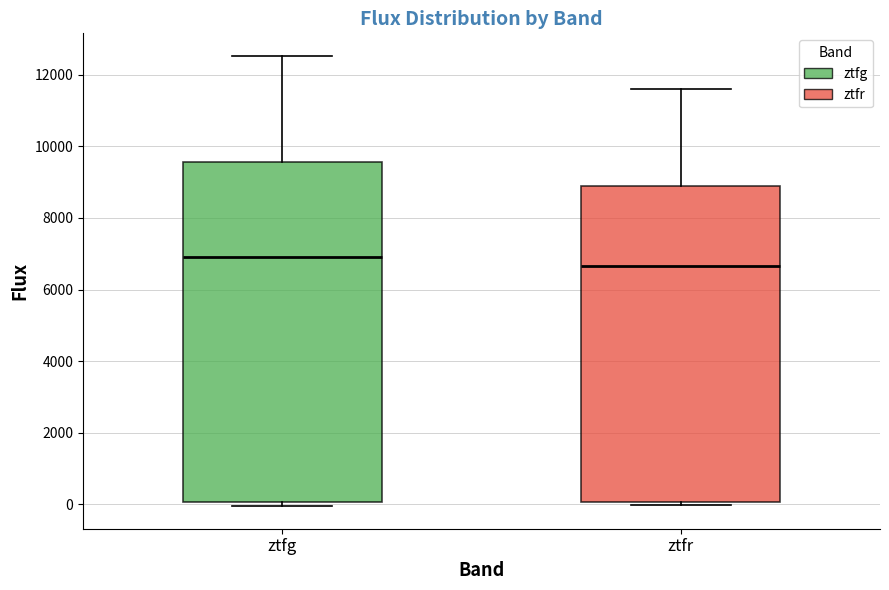

Where is the upper edge of the box for ztfg on the y-axis? The values are not printed on the chart, so give them approximately, as read against the axis.

9600